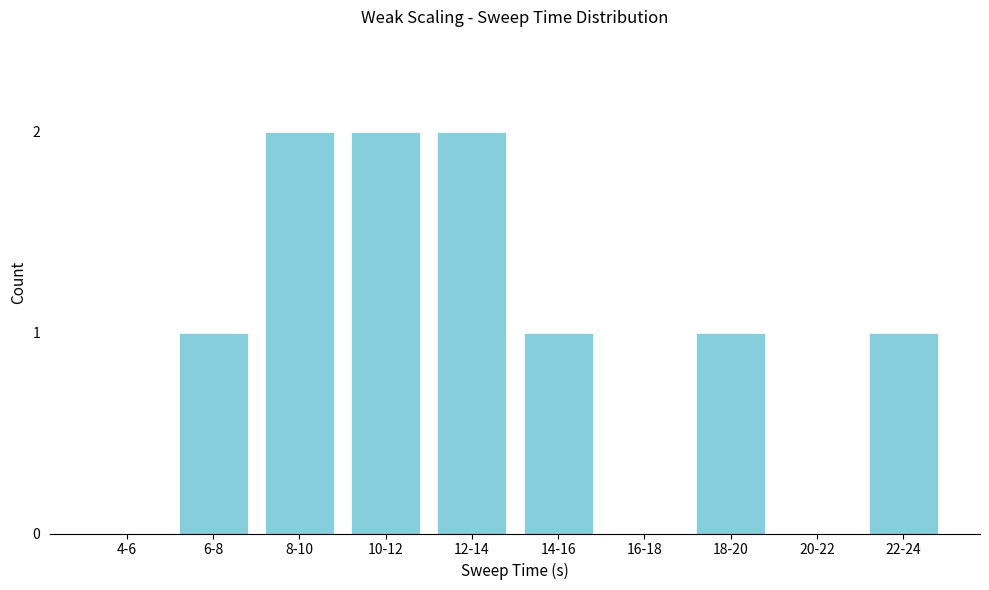

Reading left to right, what are all the values shown in this chart?

4-6=0	6-8=1	8-10=2	10-12=2	12-14=2	14-16=1	16-18=0	18-20=1	20-22=0	22-24=1